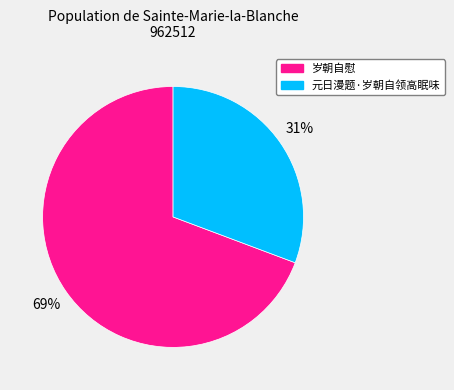

Which has a higher value, 元日漫题·岁朝自领高眠味 or 岁朝自慰?

岁朝自慰